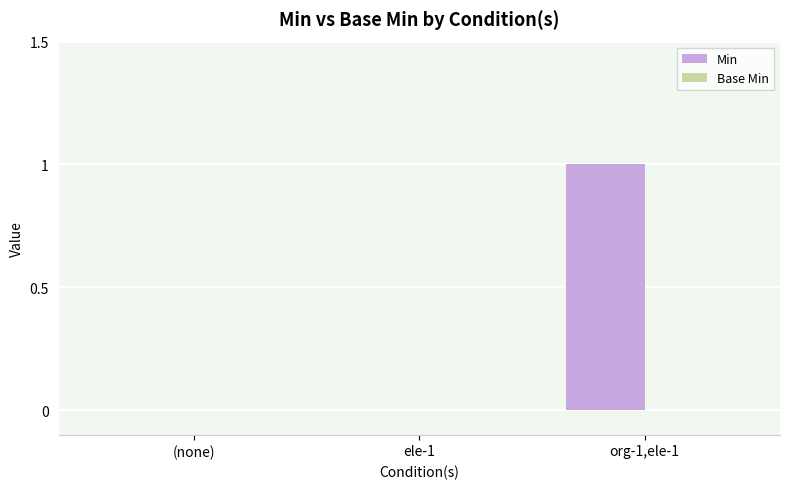

Reading right to left, transcribe all the data shown in this chart.

org-1,ele-1=1	ele-1=0	(none)=0